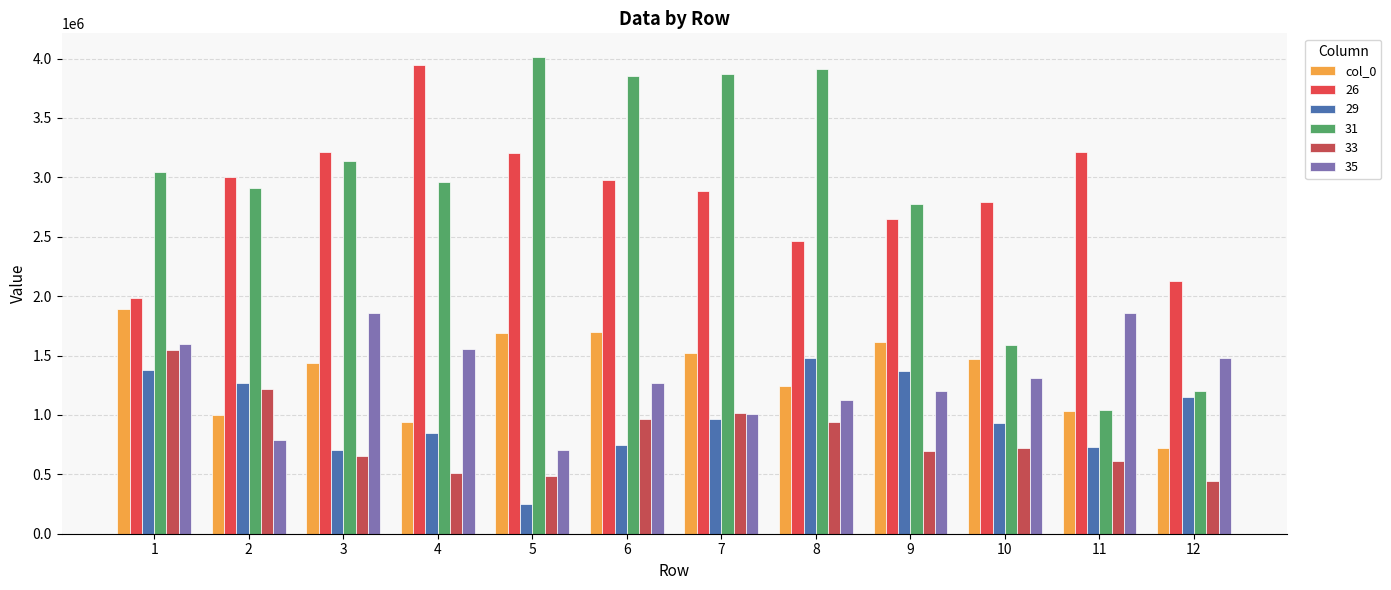

Are the bars horizontal?

No